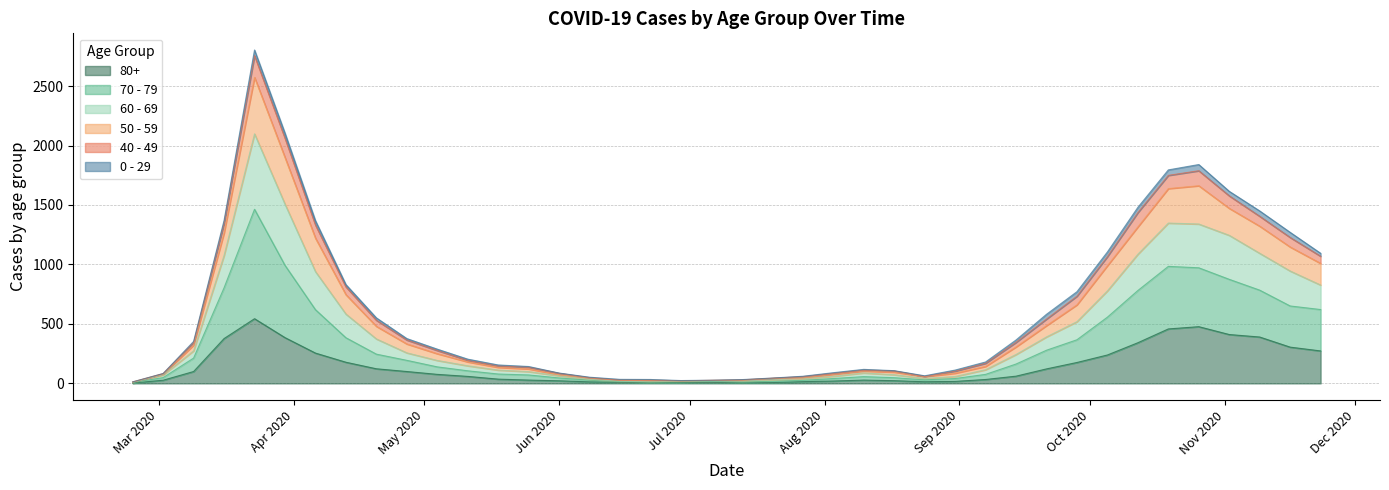

Does the chart have visible grid lines?

Yes